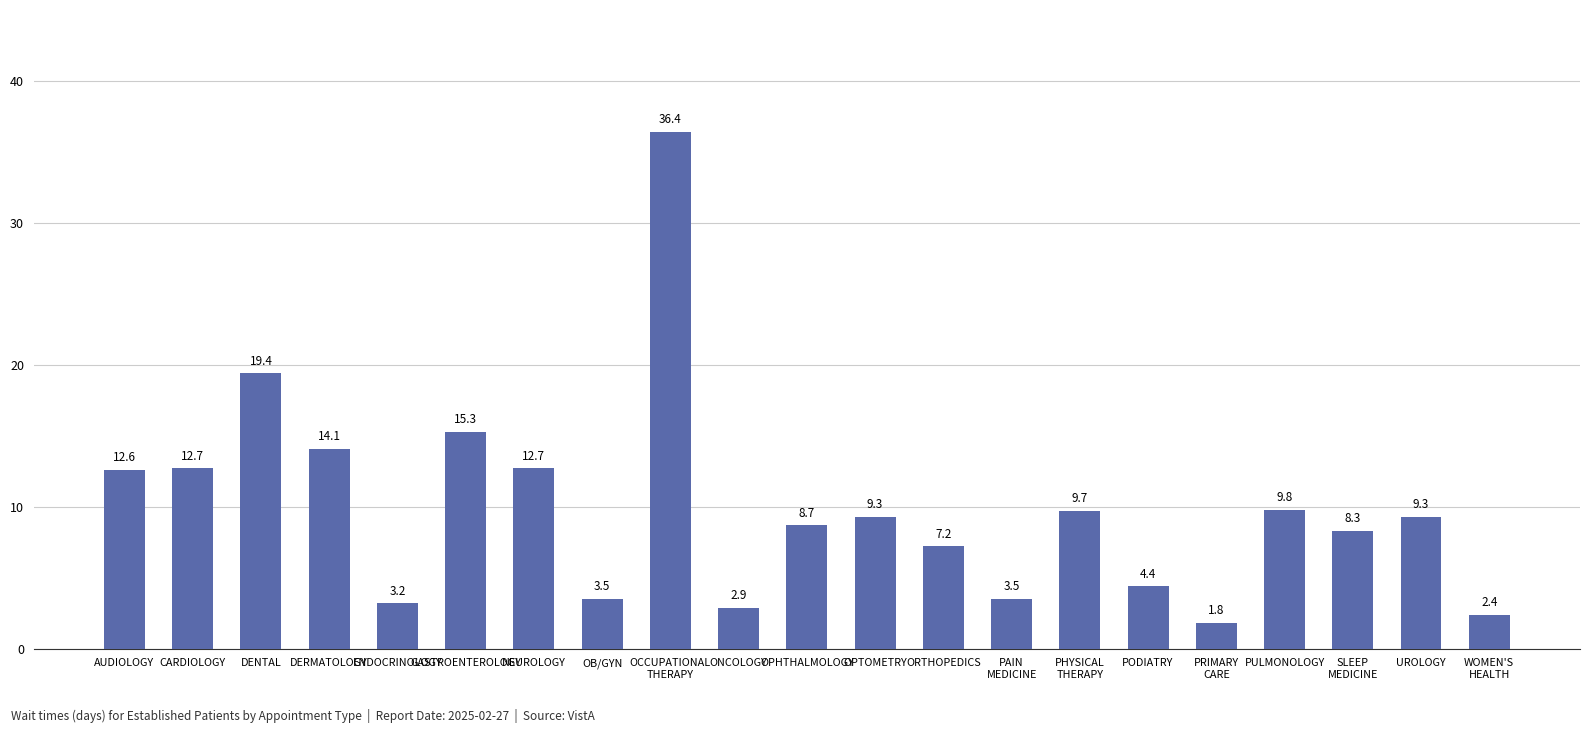

The chart shows a value of 13.1 at PULMONOLOGY. True or false?

False